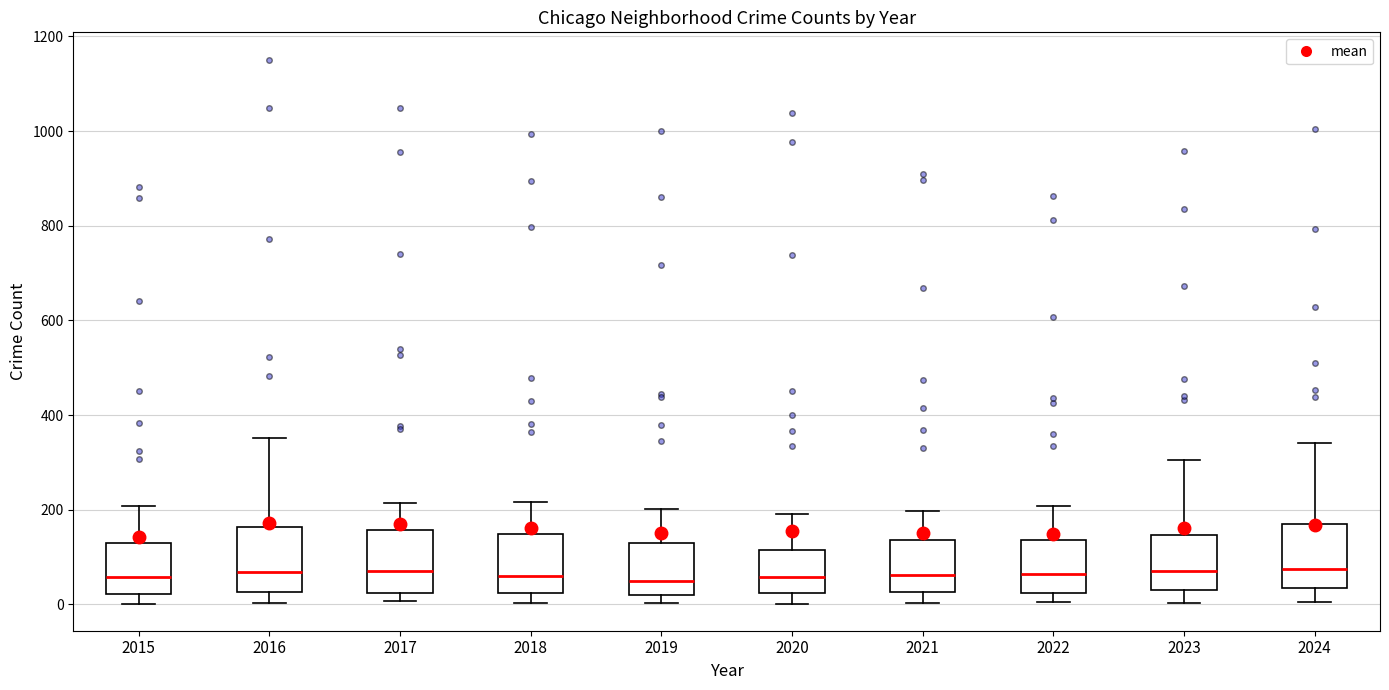

Reading left to right, read every box against the y-axis: the position of its median line, the range the box covers, and the ends of its whiskers. The values are not printed on the chart, so give them approximately, as read against the axis.

2015: median 60, box 20 to 140, whiskers 0 to 200
2016: median 60, box 20 to 160, whiskers 0 to 360
2017: median 80, box 20 to 160, whiskers 0 to 220
2018: median 60, box 20 to 140, whiskers 0 to 220
2019: median 60, box 20 to 120, whiskers 0 to 200
2020: median 60, box 20 to 120, whiskers 0 to 200
2021: median 60, box 20 to 140, whiskers 0 to 200
2022: median 60, box 20 to 140, whiskers 0 to 200
2023: median 80, box 40 to 140, whiskers 0 to 300
2024: median 80, box 40 to 180, whiskers 0 to 340